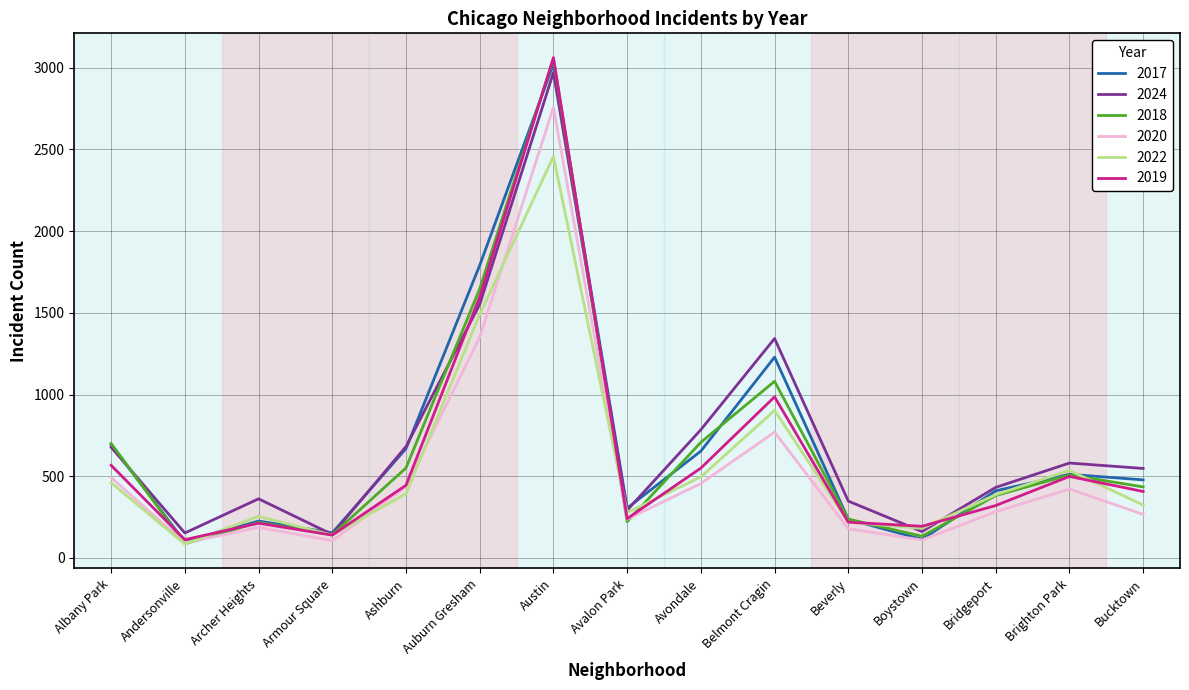

At which label does 2018 first exceed 435?

Albany Park